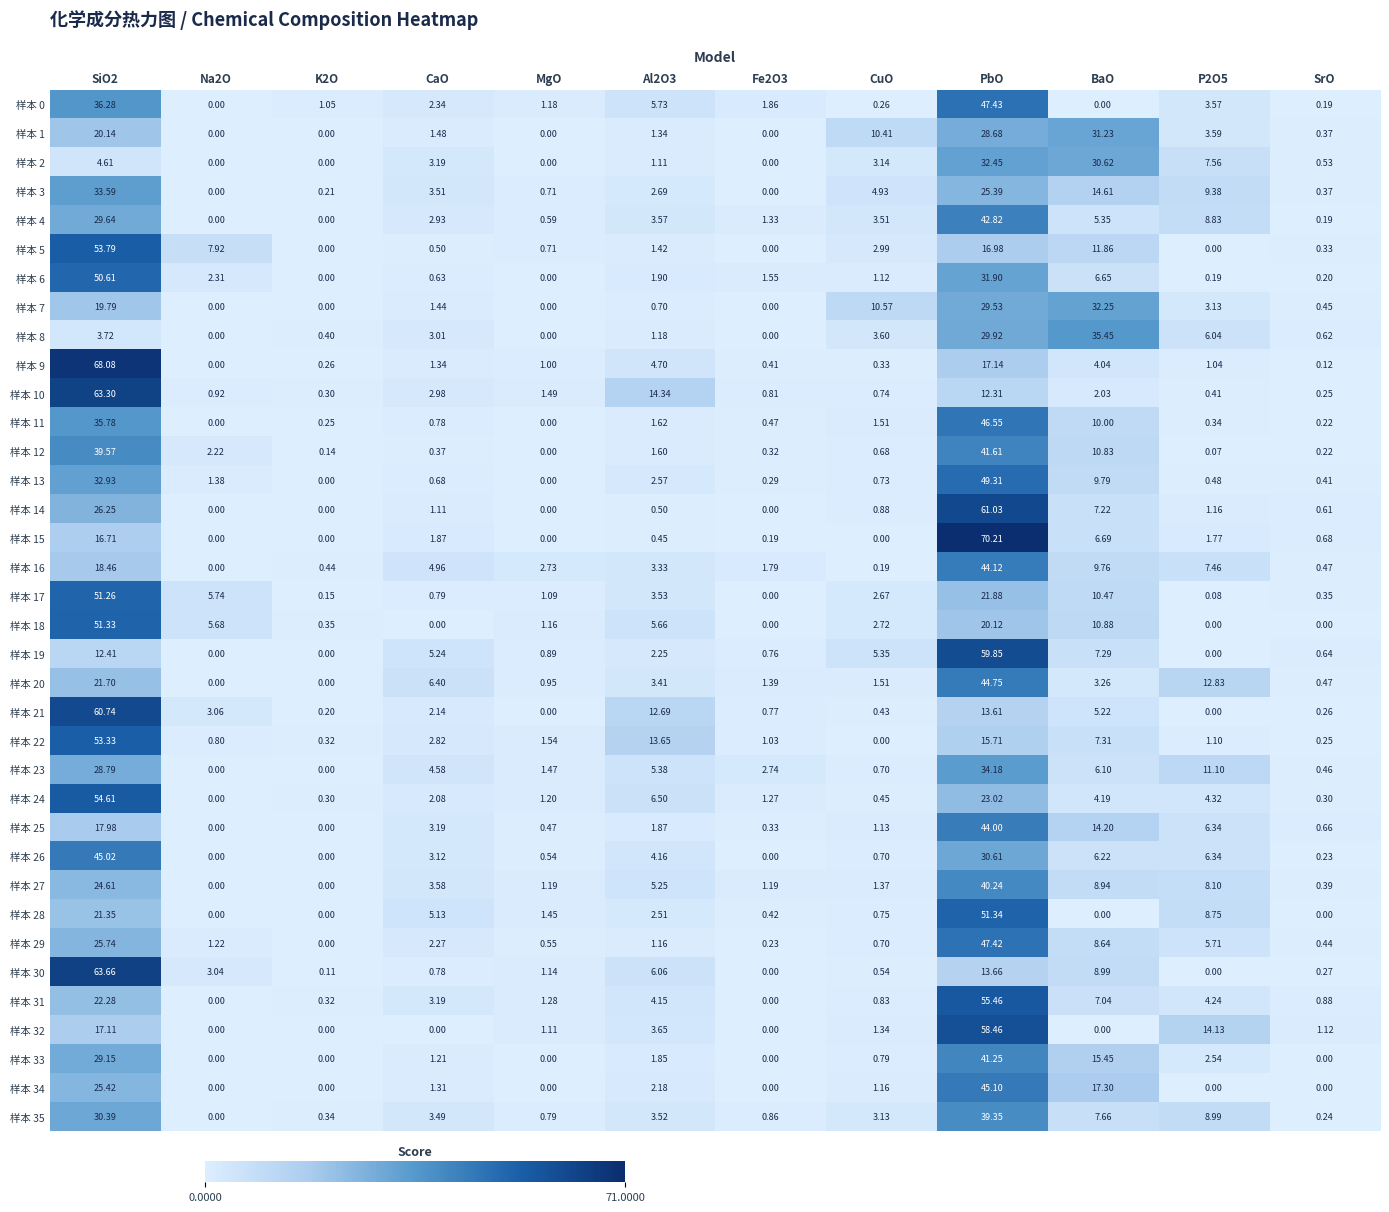

Which series has the widest spread of values?

样本 15